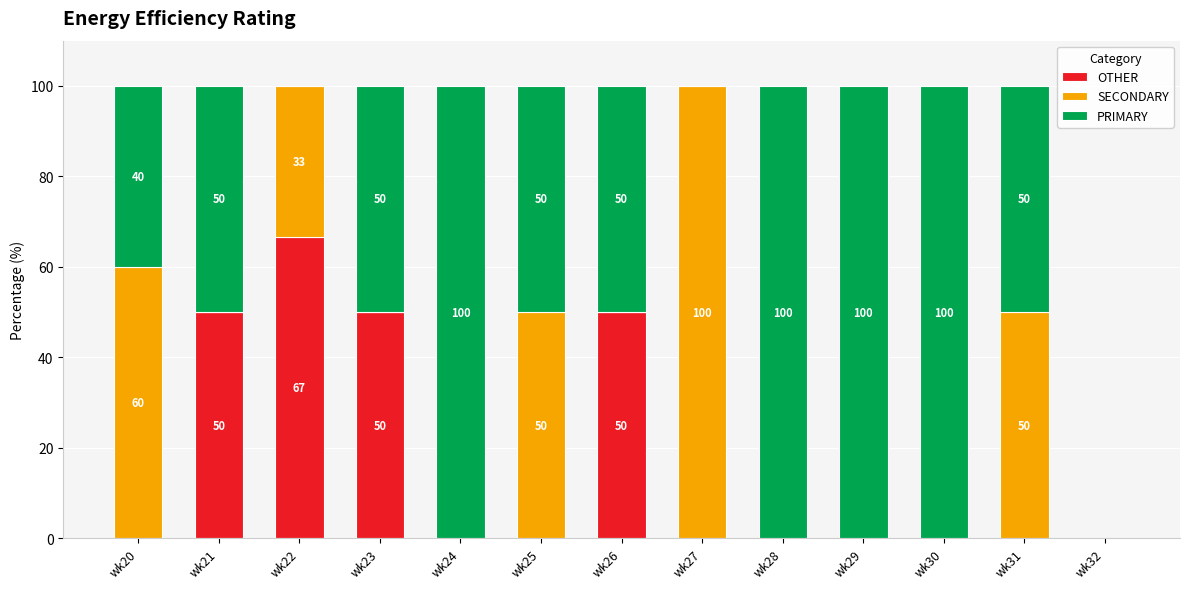

Which category has the highest value in the OTHER series?

wk22